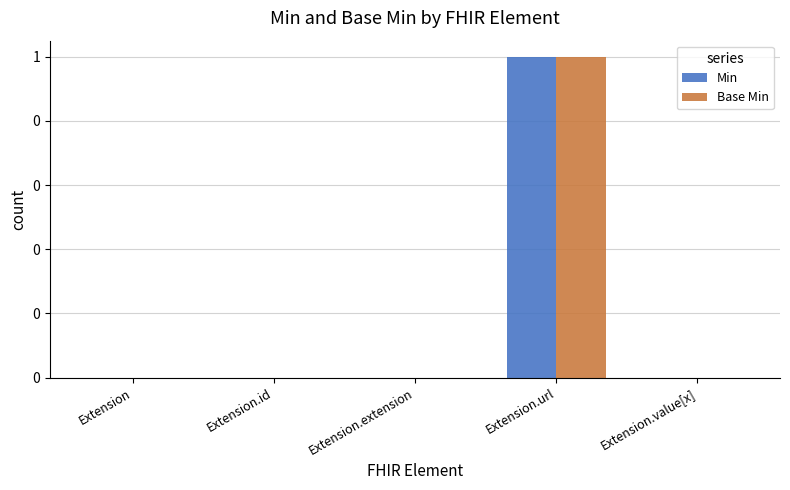

Which series changed the most between Extension.id and Extension.url?

Min